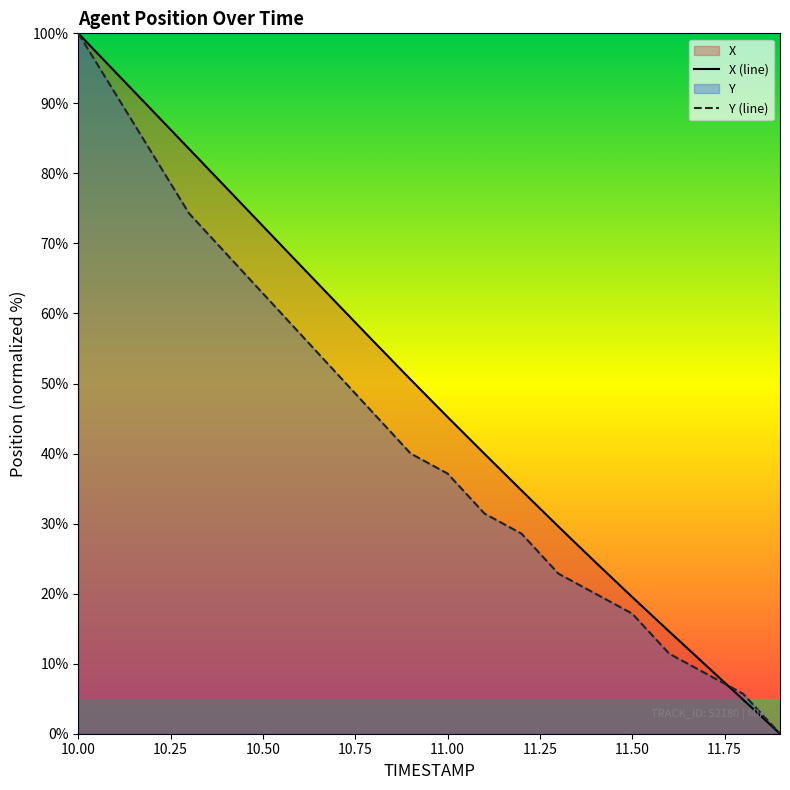

How many categories are shown in the chart?

20